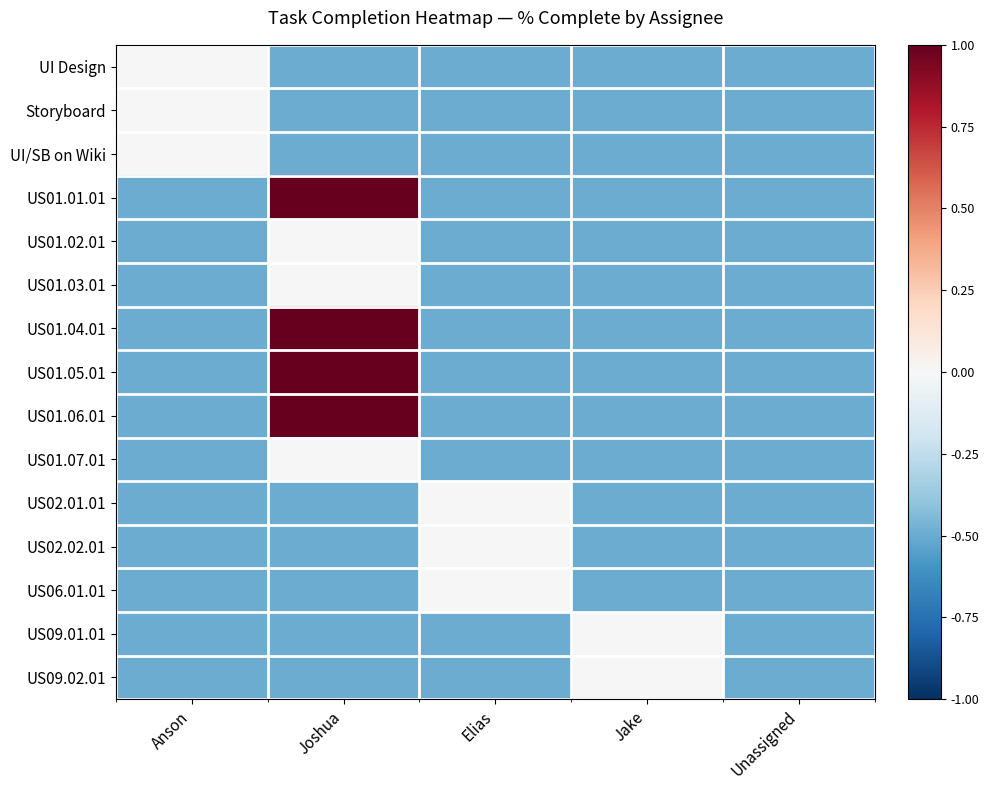

At which category is the sum across all series the highest?

Joshua